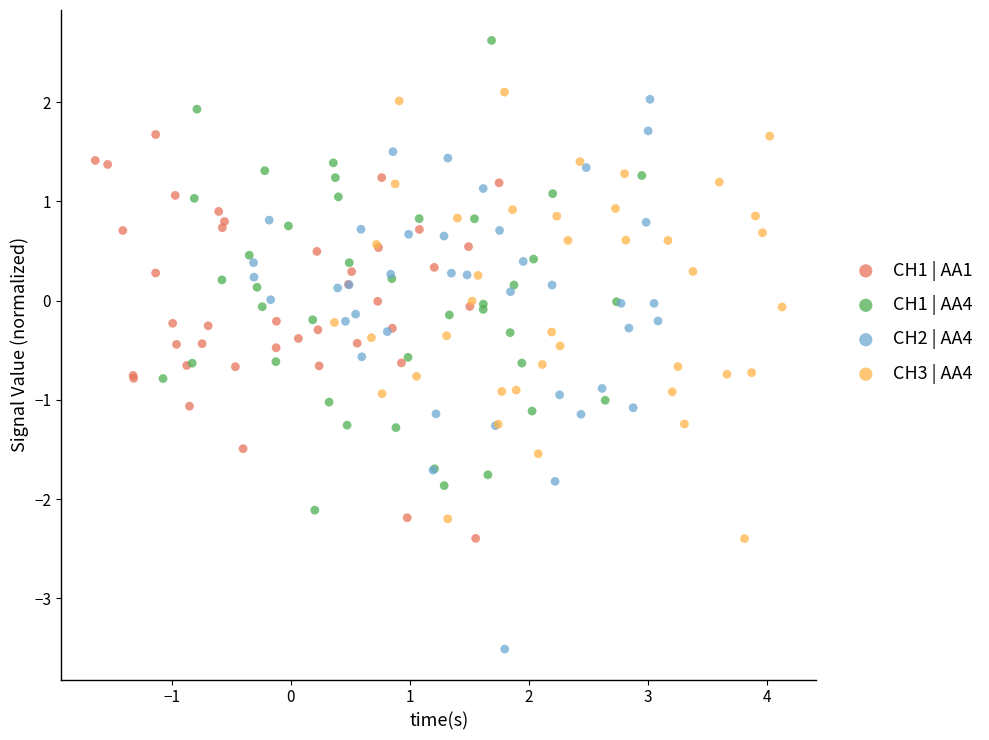

Which series reaches the maximum Y coordinate?

CH1 | AA4